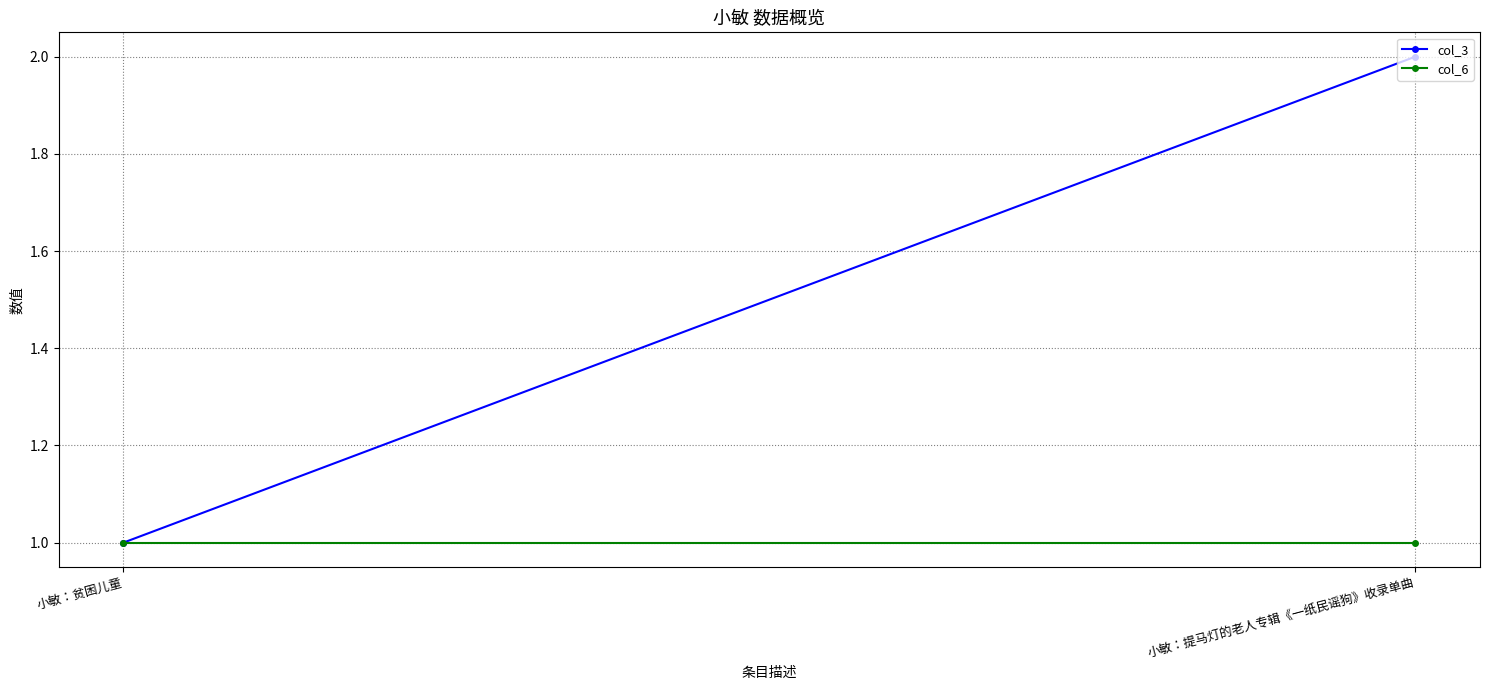

What is the average value of the col_6 series?

1